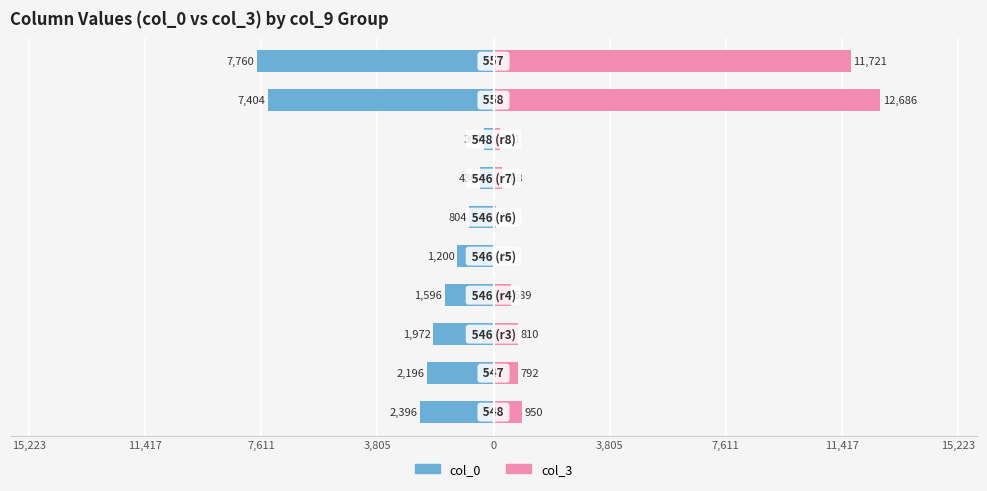

What is the difference between the second highest and second lowest values in the col_0 series?

6968